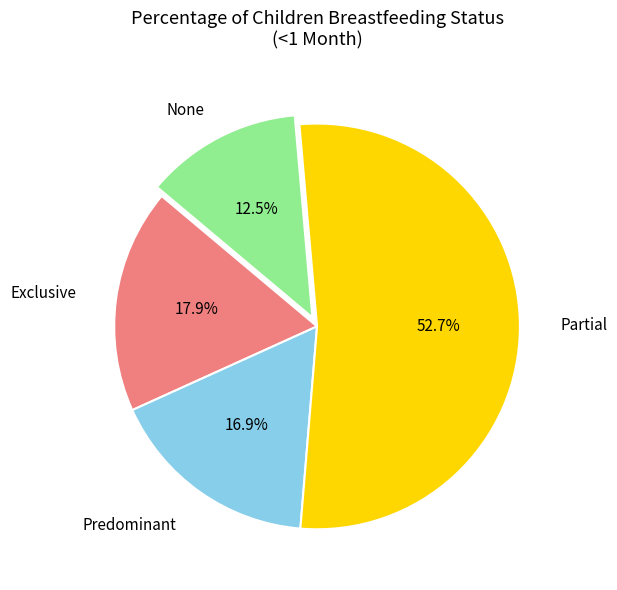

Is there a majority slice in this chart?

Yes